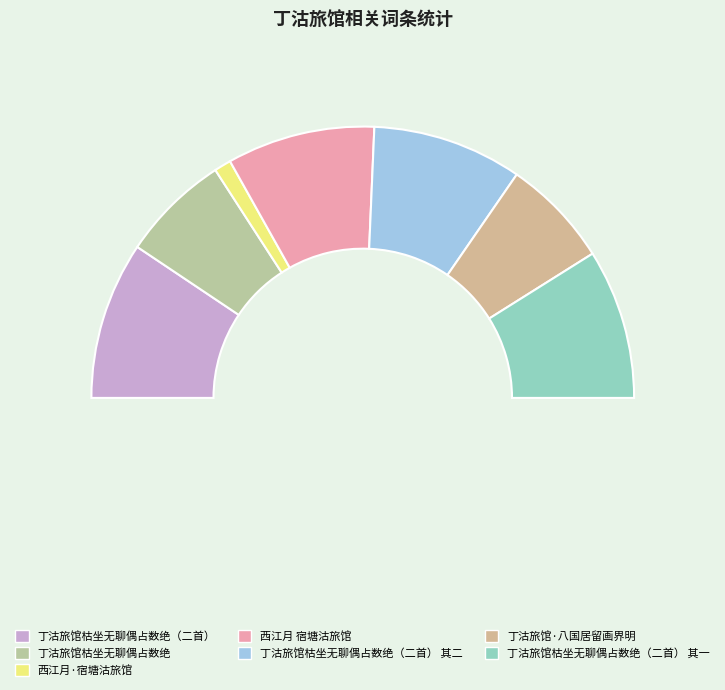

Count the number of slices in the pie.

7